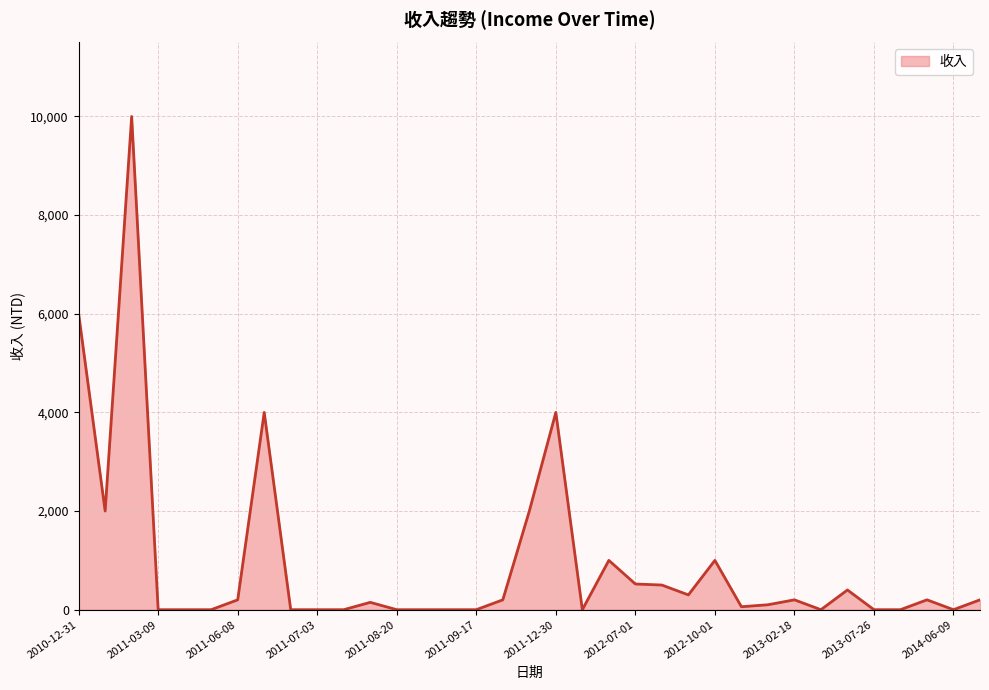

What is the maximum value shown in the chart?

10000